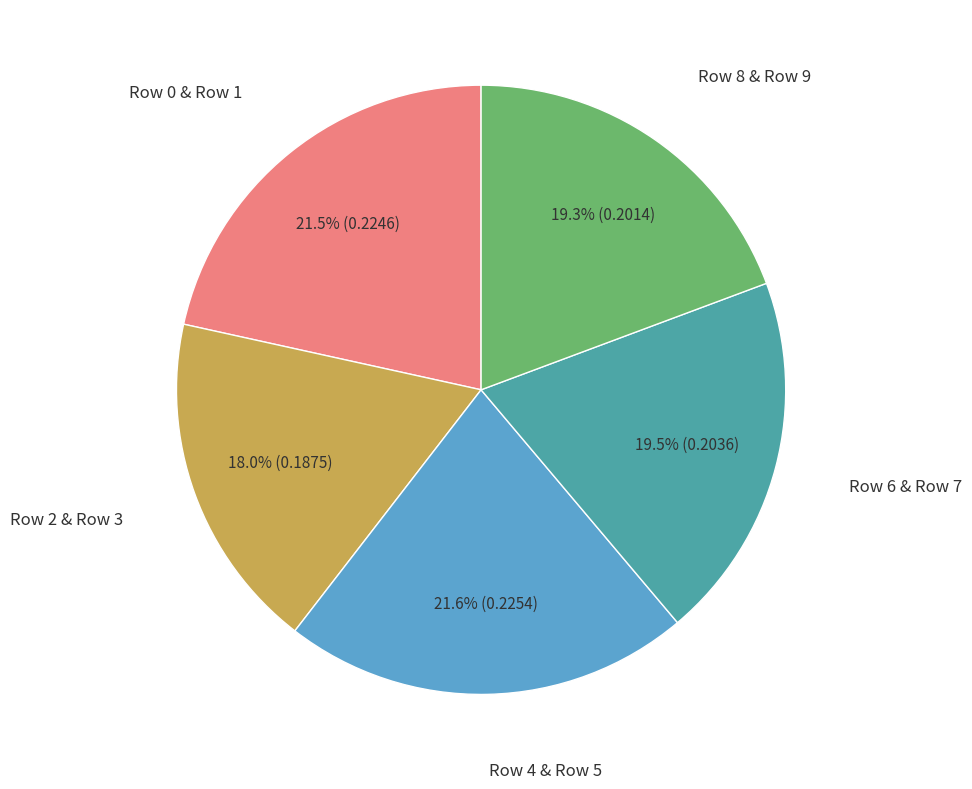

Is there any slice that represents more than half of the pie?

No